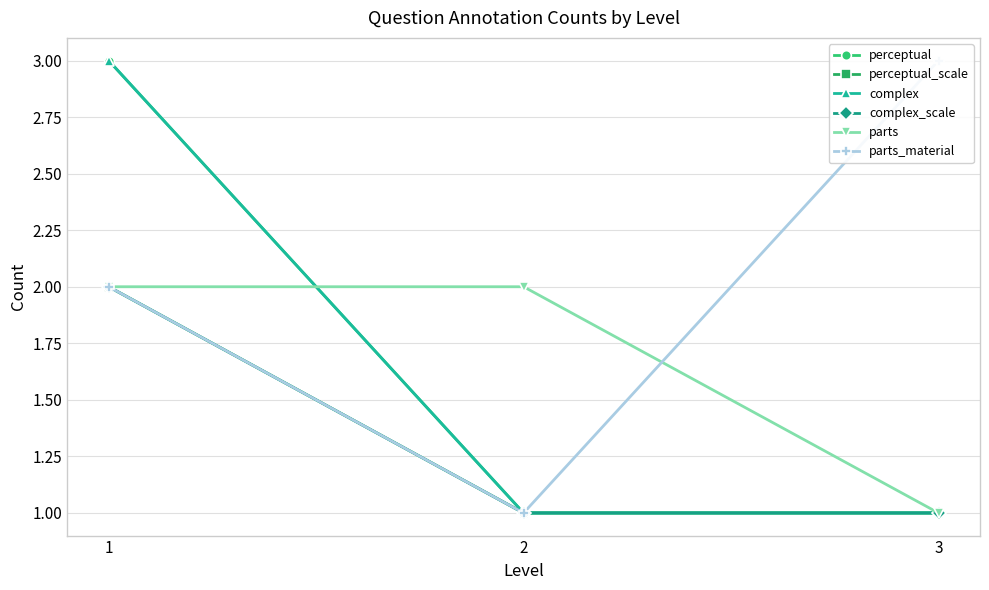

What is the minimum value for complex?

1